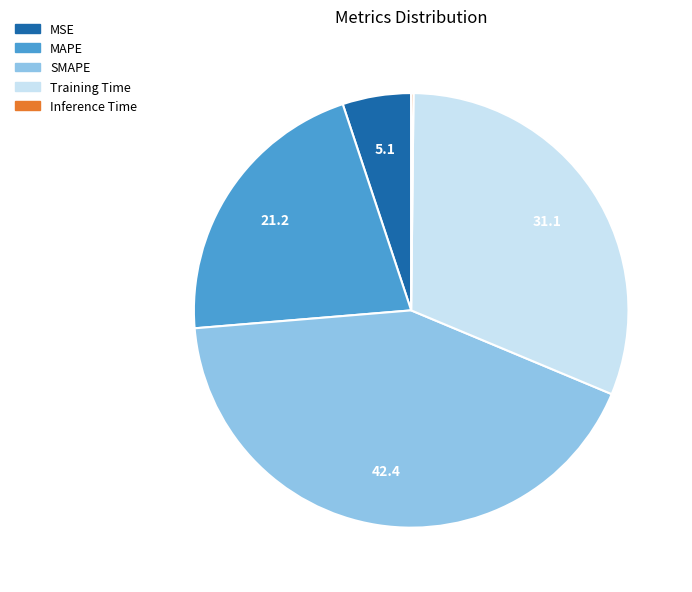

Combined, do Training Time and MAPE account for over 50%?

Yes